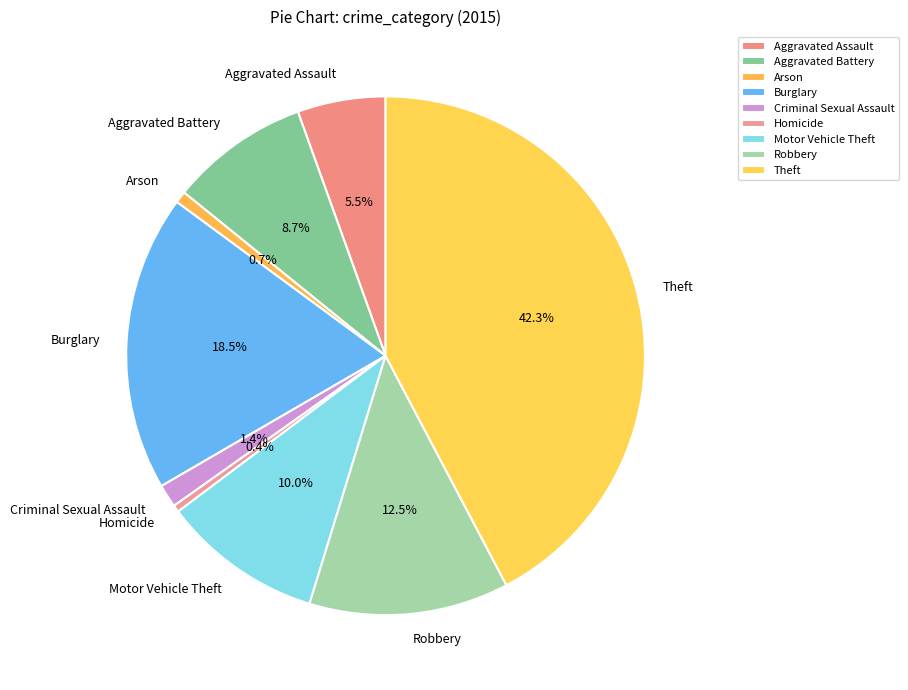

Which category has the biggest portion of the pie?

Theft